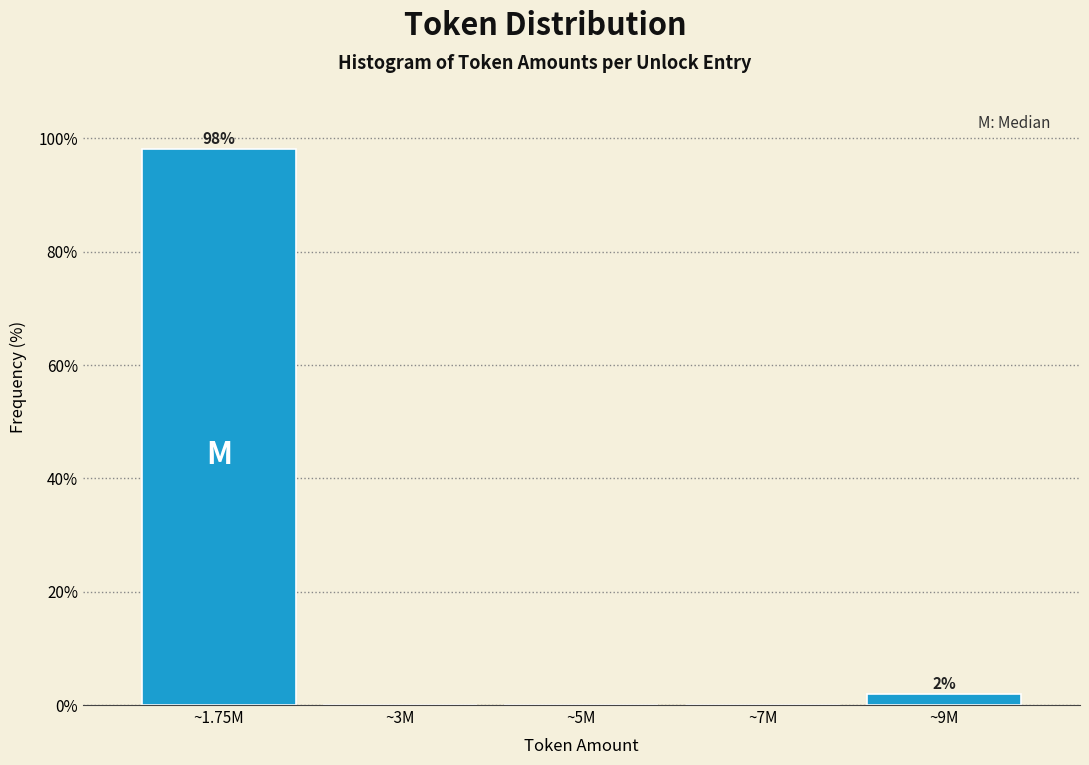

Reading left to right, list all the values displayed in this chart.

~1.75M=98.1	~3M=0.0	~5M=0.0	~7M=0.0	~9M=1.9